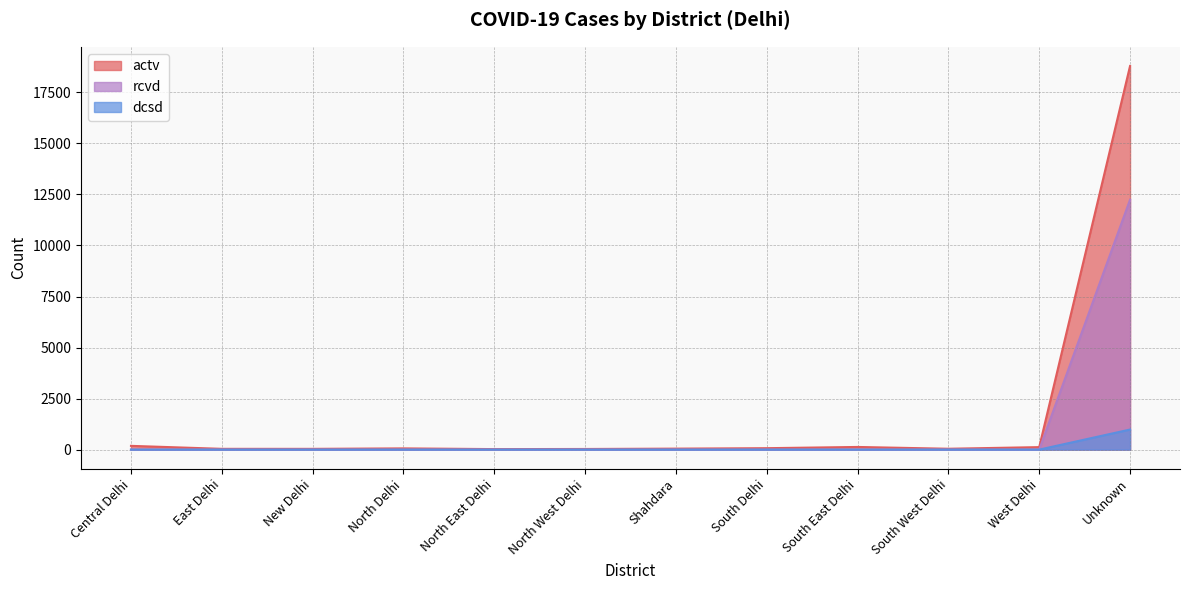

Where does the actv series first go above 60?

Central Delhi